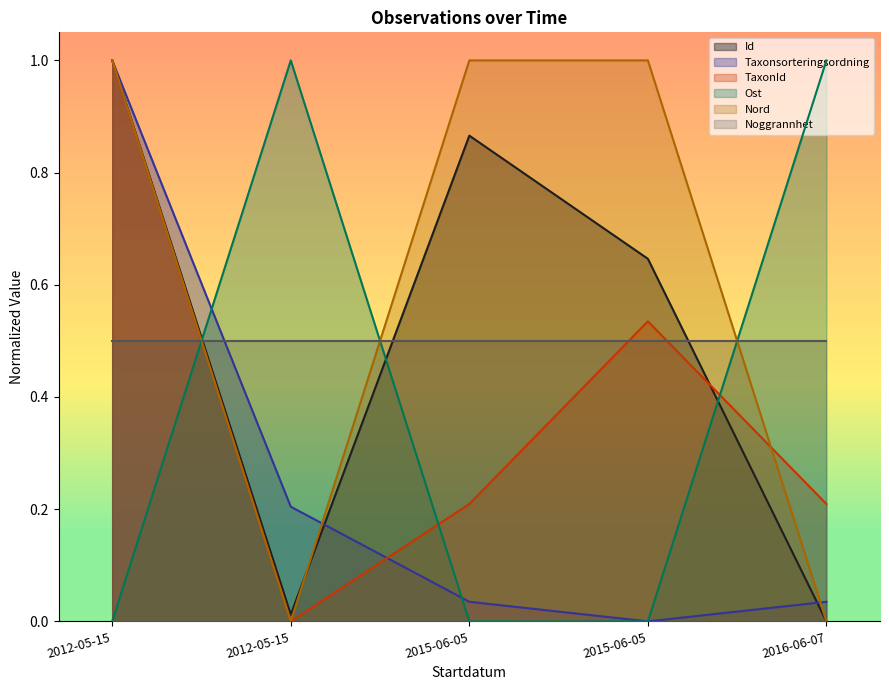

Which series has the widest spread of values?

Id